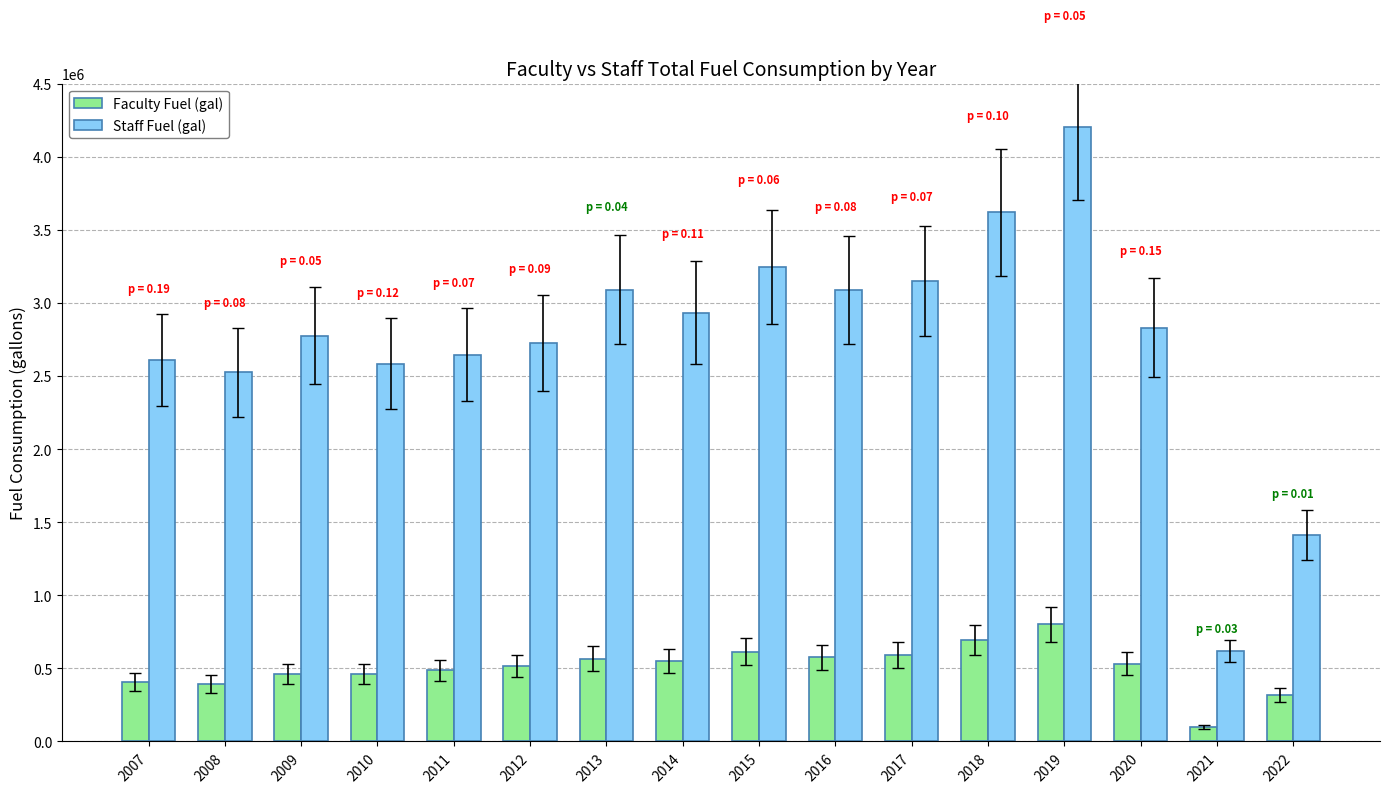

At which category is the sum across all series the highest?

2019